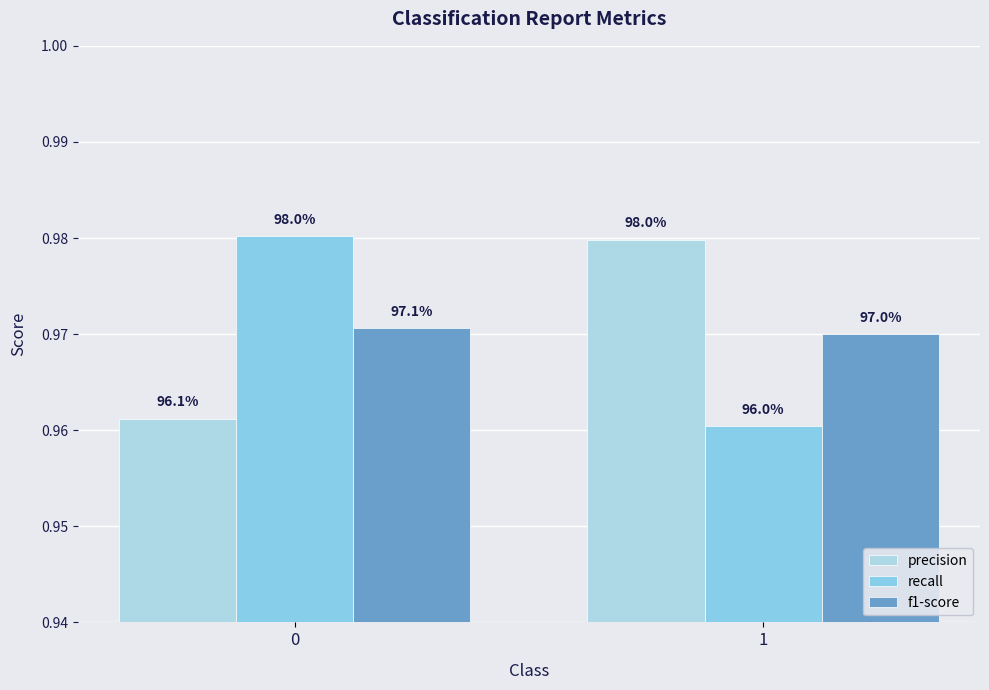

Which has a higher value, 1 or 0?

1